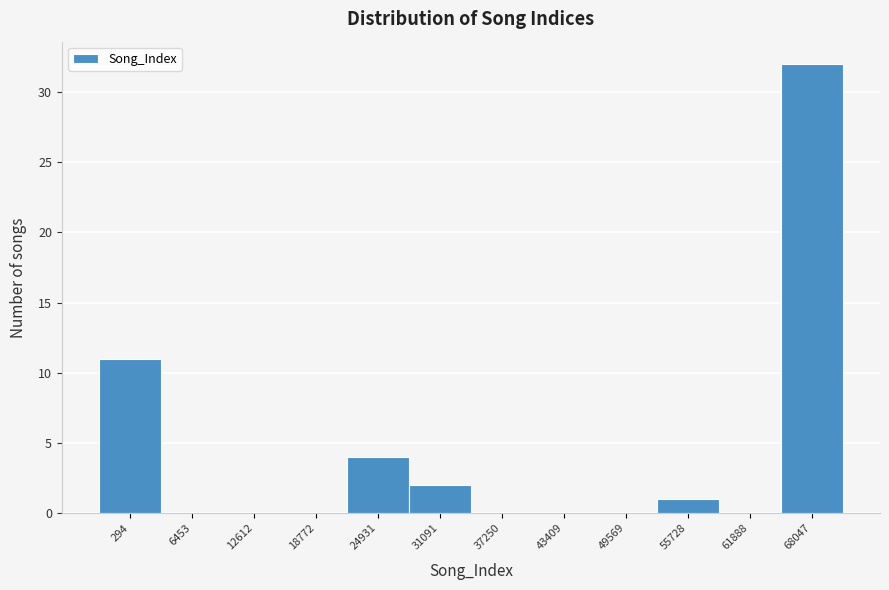

Reading left to right, what are all the values shown in this chart?

294=11	6453=0	12612=0	18772=0	24931=4	31091=2	37250=0	43409=0	49569=0	55728=1	61888=0	68047=32